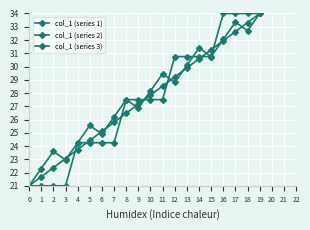

How many data points in col_1 (series 3) are above 27?

12